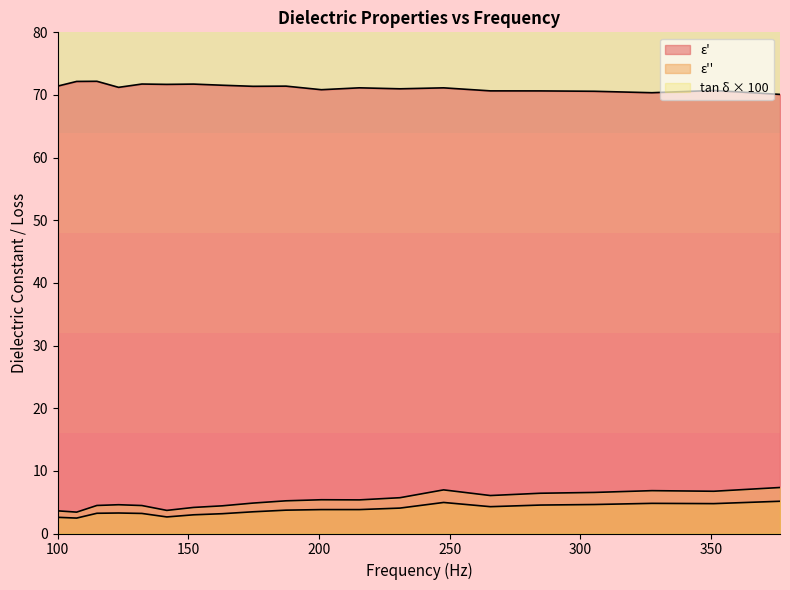

Which series has the largest range (max minus min)?

epsilon_double_prime